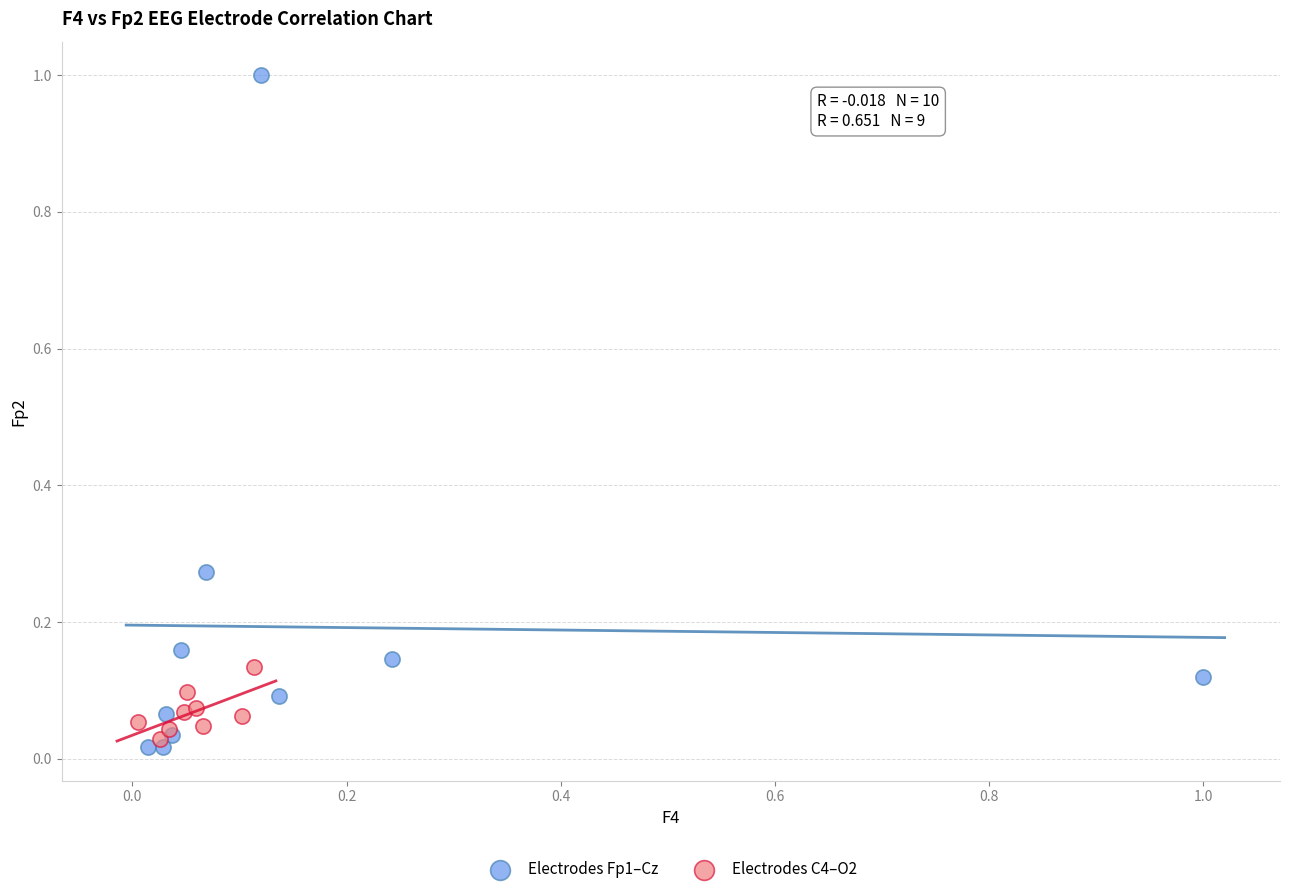

Which series contains the highest Y value?

Electrodes Fp1–Cz